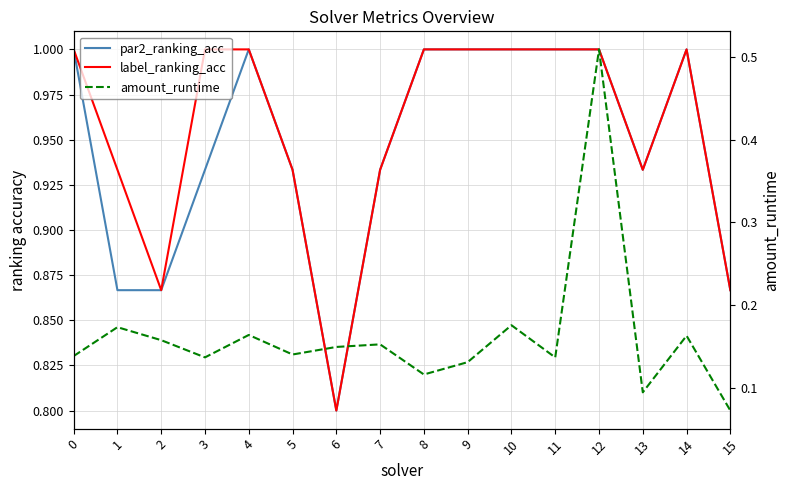

Which series has the largest range (max minus min)?

amount_runtime